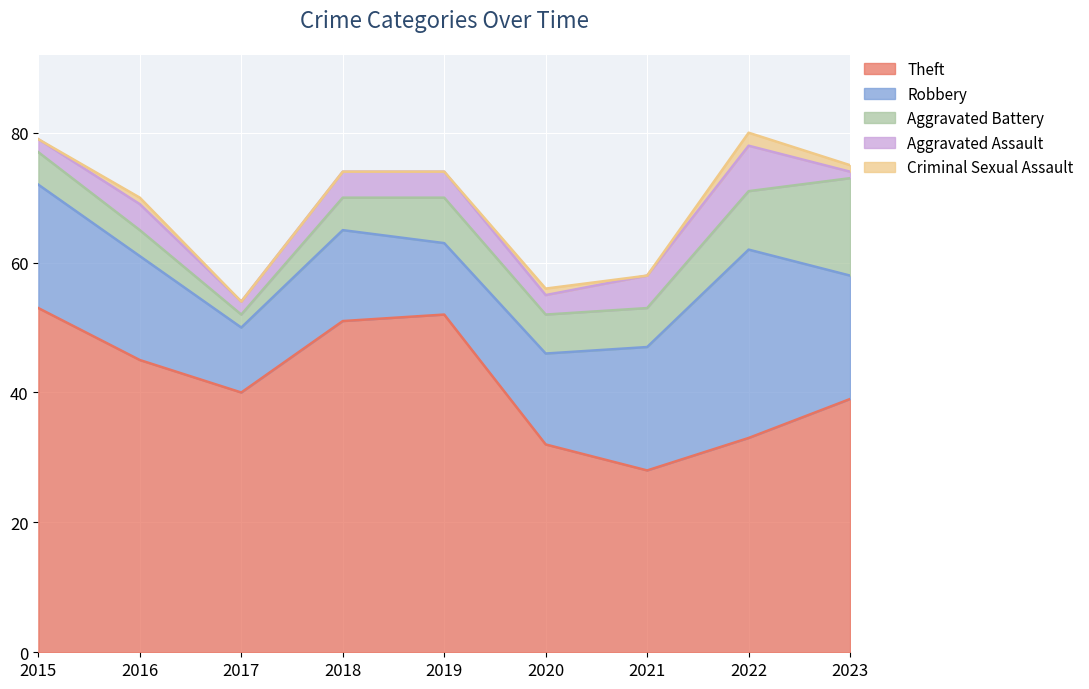

True or false: Aggravated Battery and Aggravated Assault intersect in this chart.

False